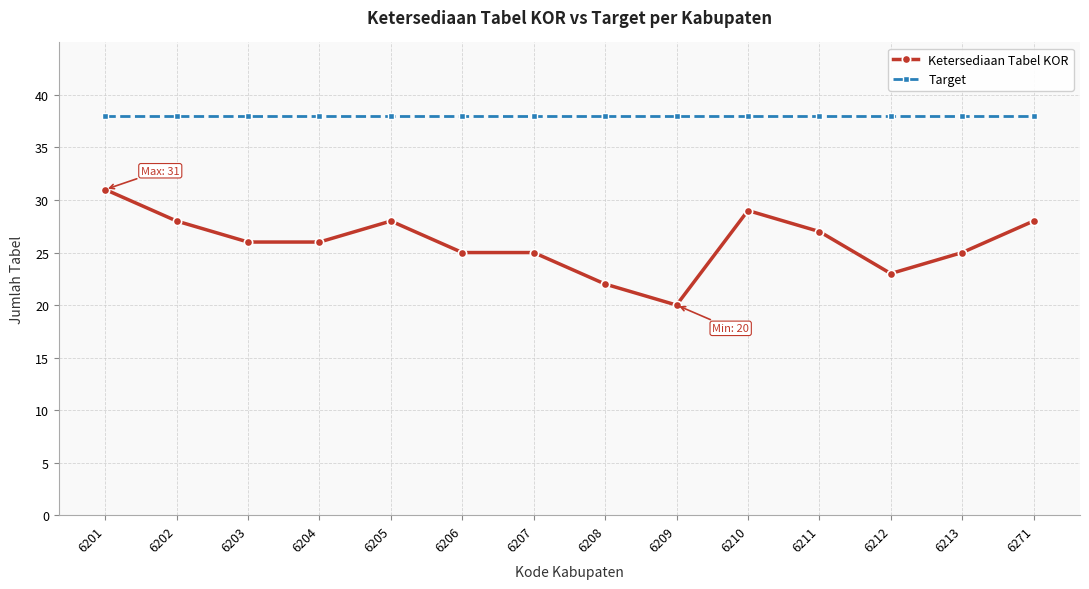

At 6213, list the series in order from largest to smallest.

Target, Ketersediaan Tabel KOR